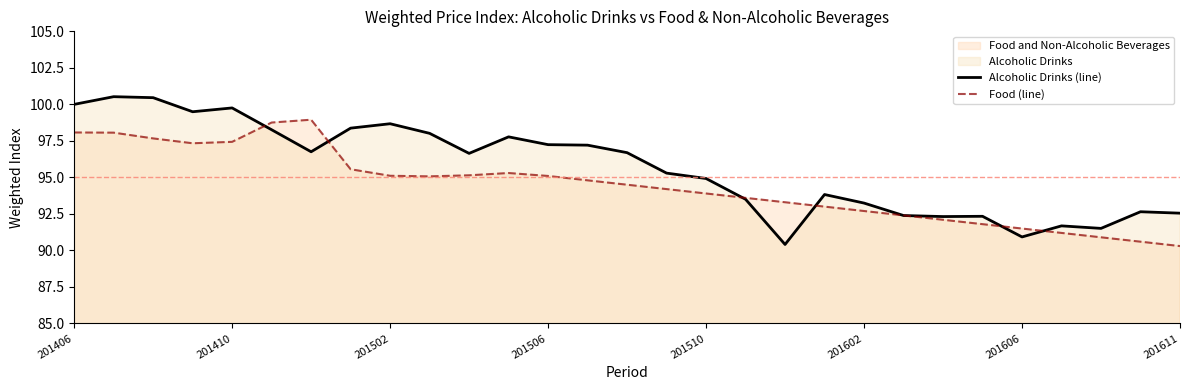

In Alcoholic Drinks (line), how many points are lower than both neighbors (excluding endpoints)?

7